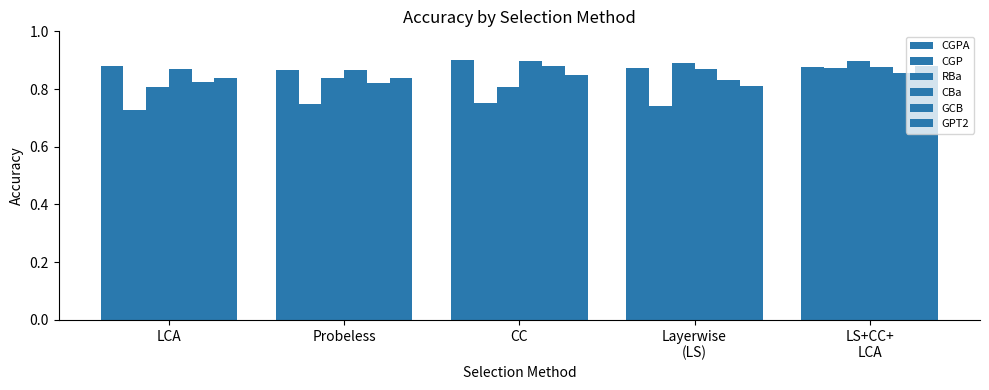

Reading left to right, list all the values displayed in this chart.

CGPA: LCA=0.9	Probeless=0.9	CC=0.9	Layerwise
(LS)=0.9	LS+CC+
LCA=0.9
CGP: LCA=0.7	Probeless=0.7	CC=0.8	Layerwise
(LS)=0.7	LS+CC+
LCA=0.9
RBa: LCA=0.8	Probeless=0.8	CC=0.8	Layerwise
(LS)=0.9	LS+CC+
LCA=0.9
CBa: LCA=0.9	Probeless=0.9	CC=0.9	Layerwise
(LS)=0.9	LS+CC+
LCA=0.9
GCB: LCA=0.8	Probeless=0.8	CC=0.9	Layerwise
(LS)=0.8	LS+CC+
LCA=0.9
GPT2: LCA=0.8	Probeless=0.8	CC=0.8	Layerwise
(LS)=0.8	LS+CC+
LCA=0.9